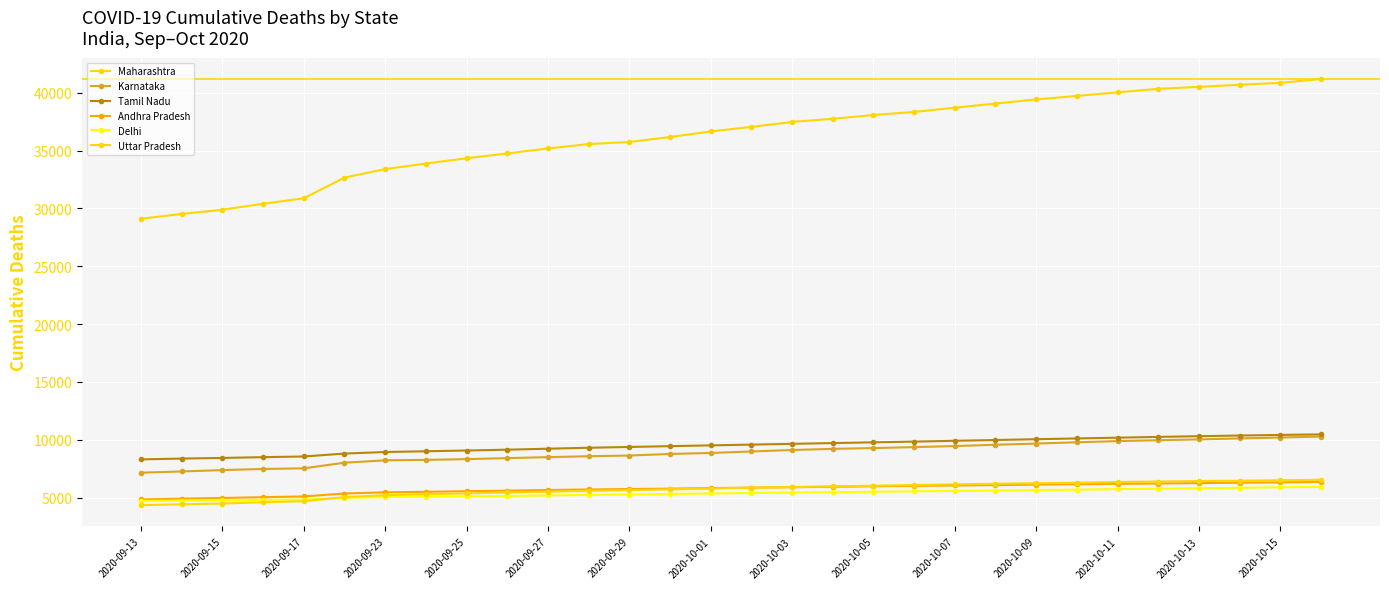

How many lines are shown in the chart?

6